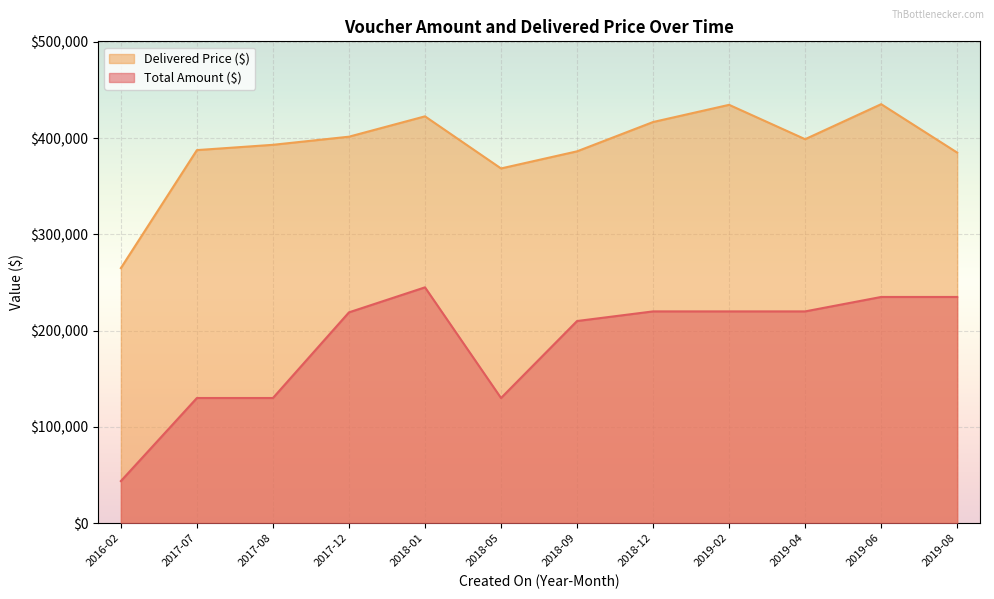

List the series in order of their overall mean, lowest first.

Total Amount ($), Delivered Price ($)